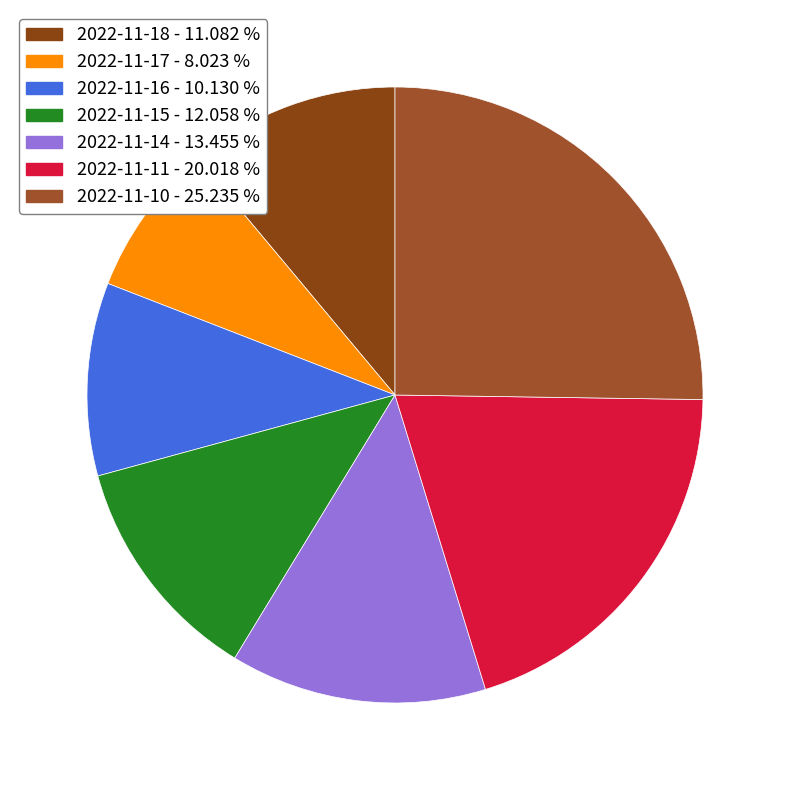

What is the smallest slice in the pie chart?

2022-11-17